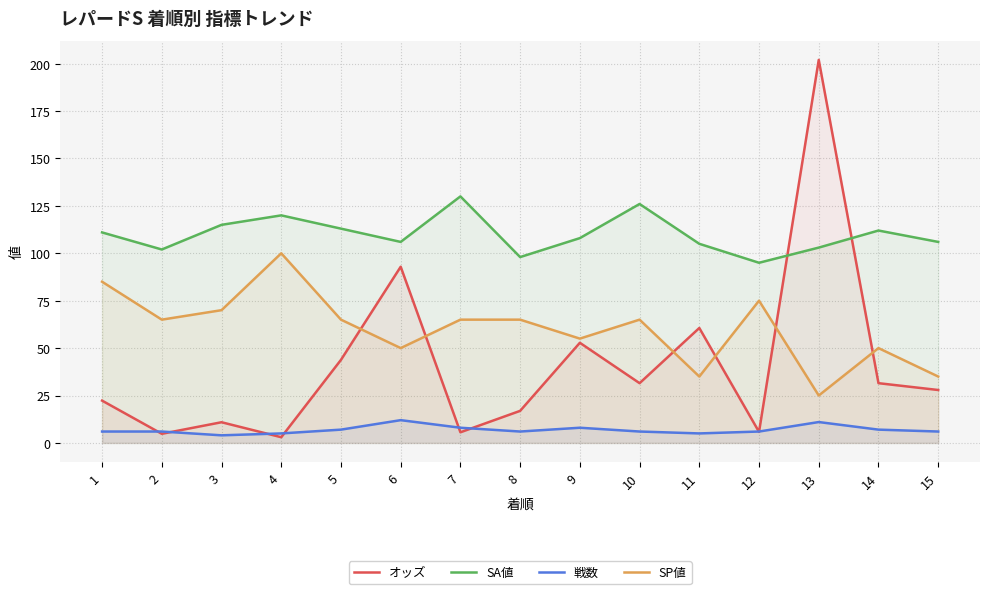

Where is the first local minimum for オッズ?

2